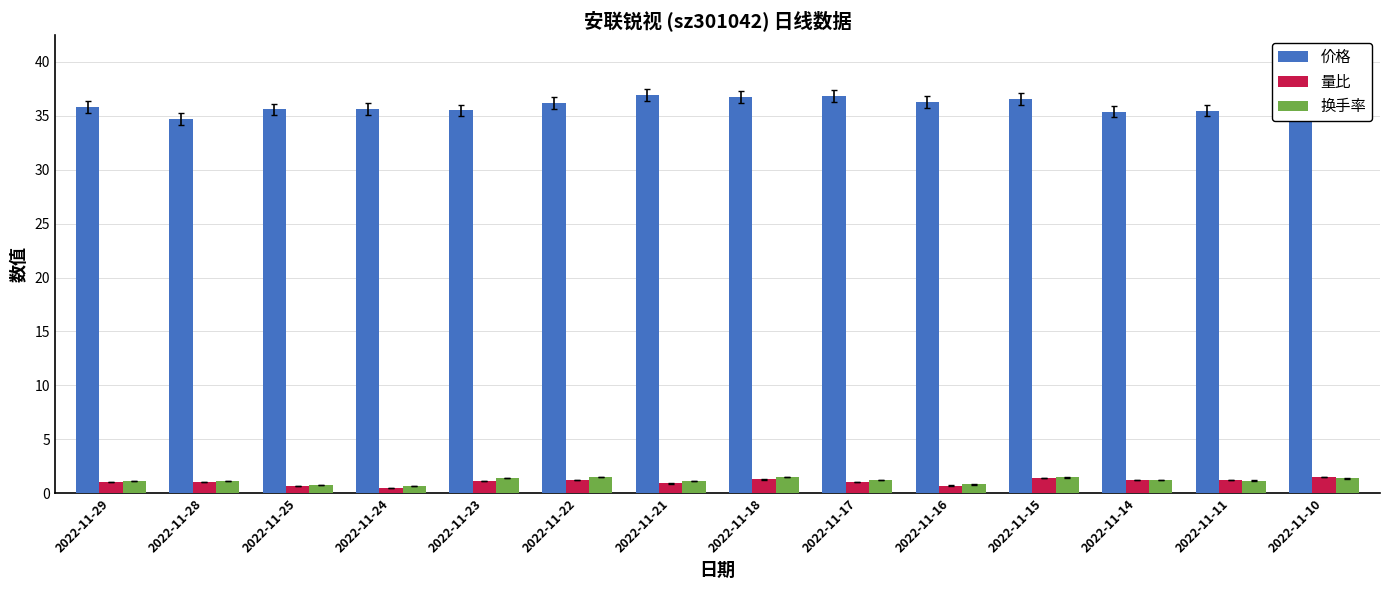

How many bars are there in each group?

3